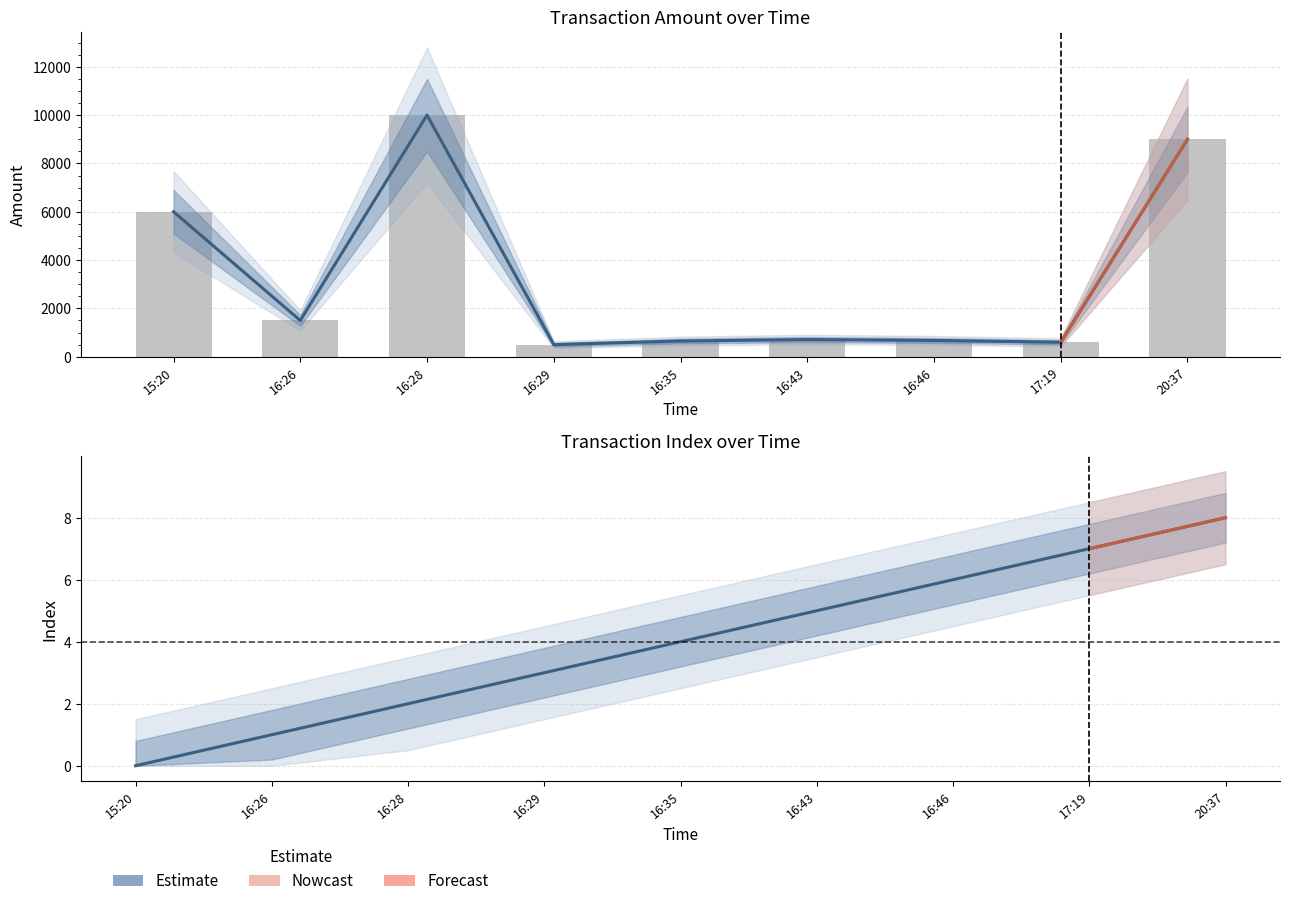

What is the difference between the second highest and minimum values in the index series?

7